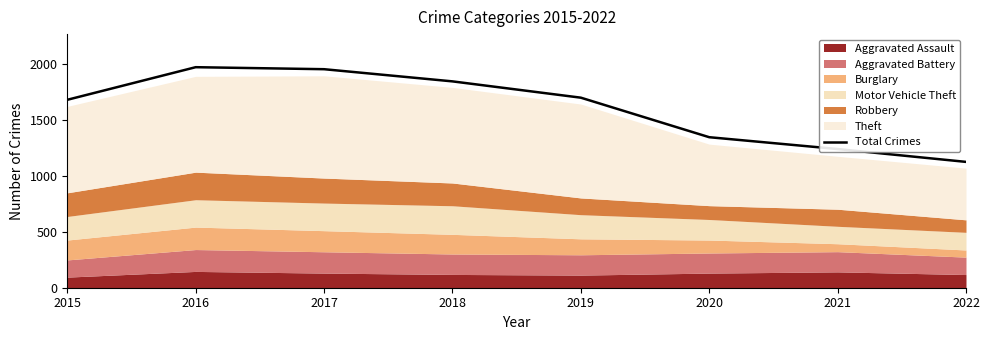

Which category has the lowest value across all series?

2022